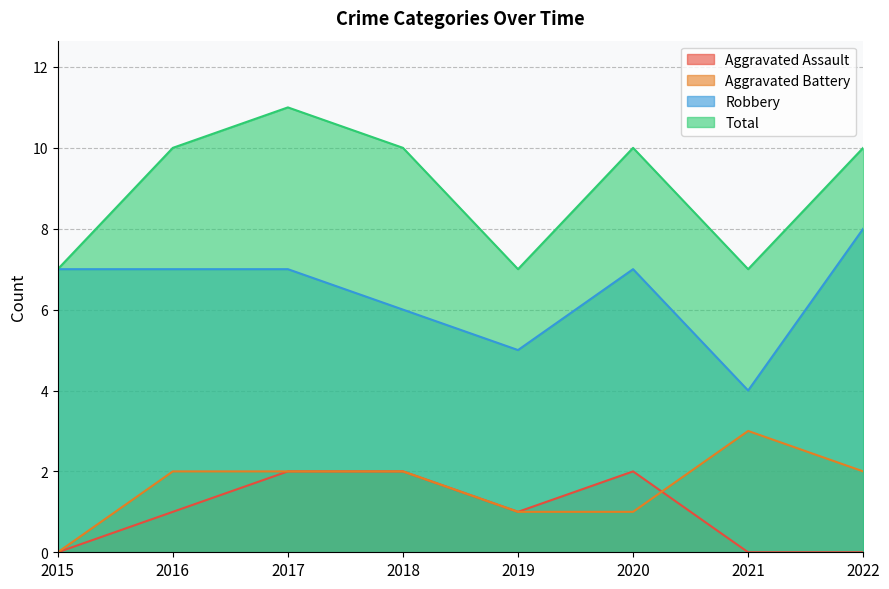

At which category is the sum across all series the highest?

2017